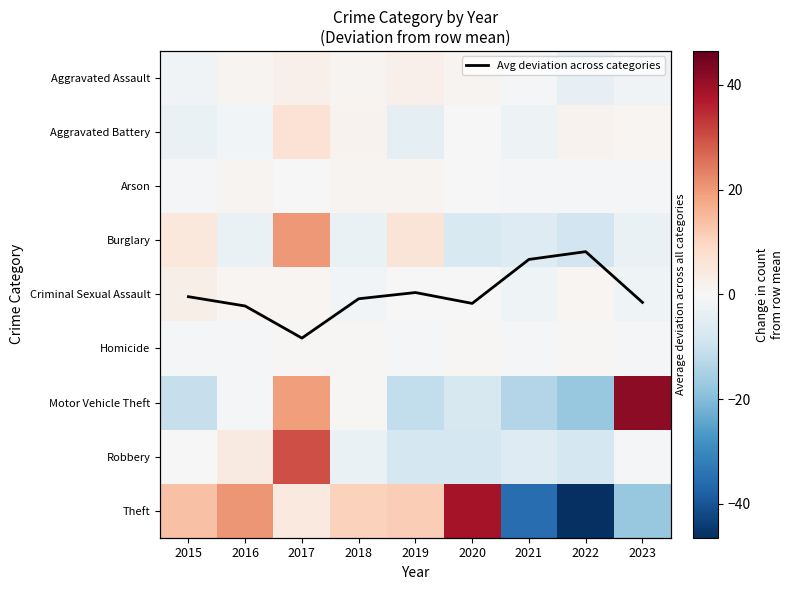

At which label does Aggravated Battery reach its peak?

2017